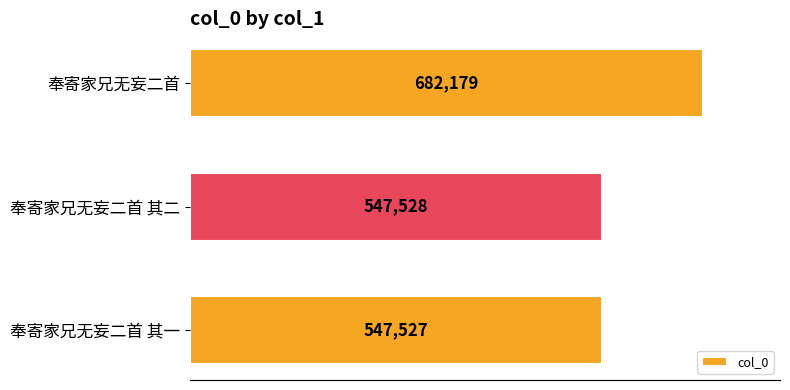

What is the smallest value displayed?

547527